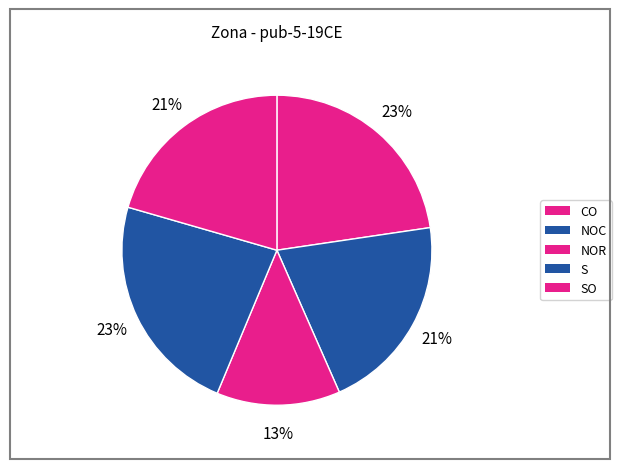

Is there any slice that represents more than half of the pie?

No